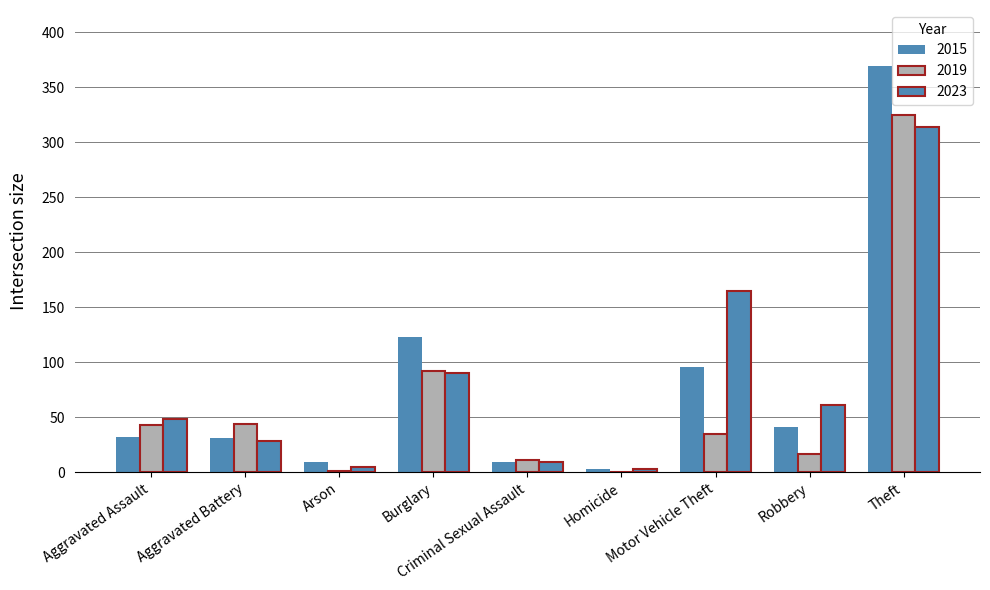

Are the bars grouped side by side (vs. stacked)?

Yes